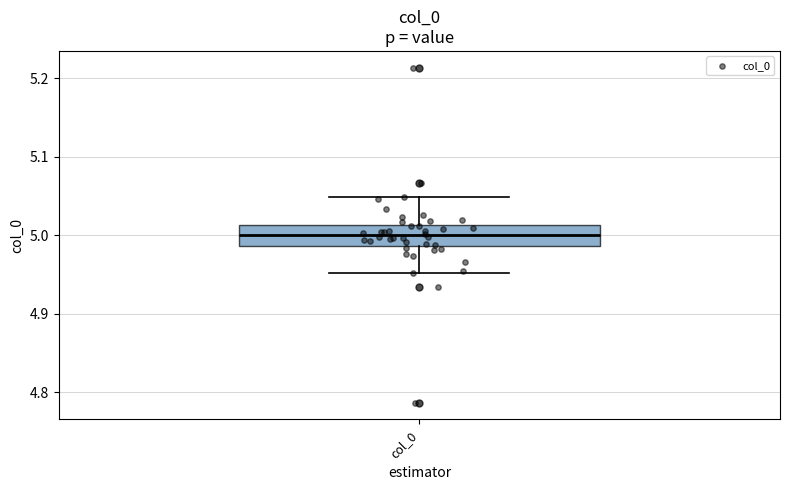

Read this box plot against the y-axis: the position of the median line, the range covered by the box, and the ends of both whiskers. The values are not printed on the chart, so give them approximately, as read against the axis.

median 5.00, box 4.99 to 5.01, whiskers 4.95 to 5.05